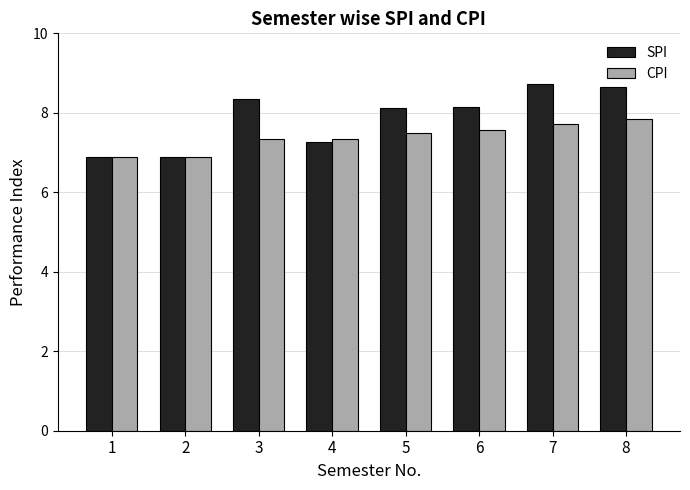

What are all the series names shown in the legend?

SPI, CPI